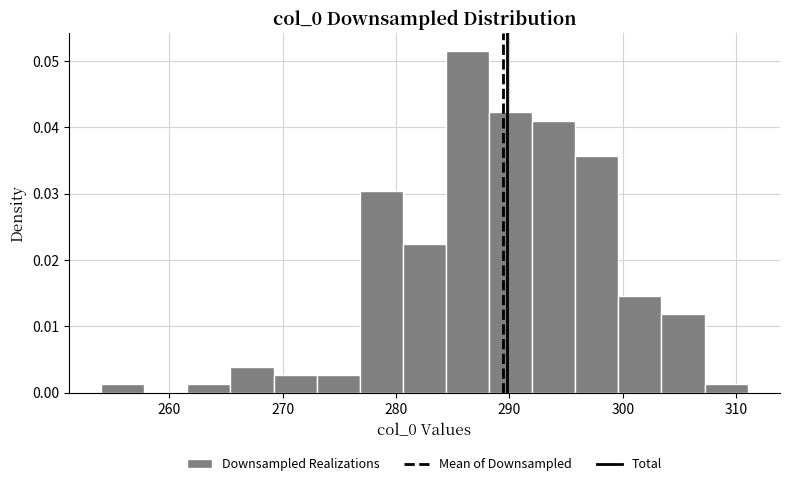

Read against the x-axis, roughly where is the centre of the tallest bar?

286